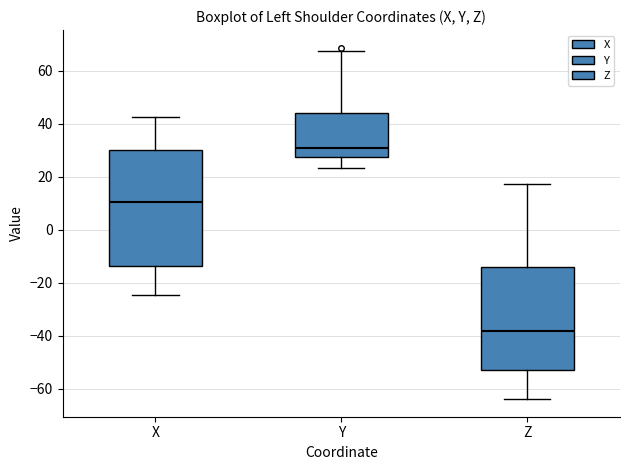

Which box has the highest median line?

Y